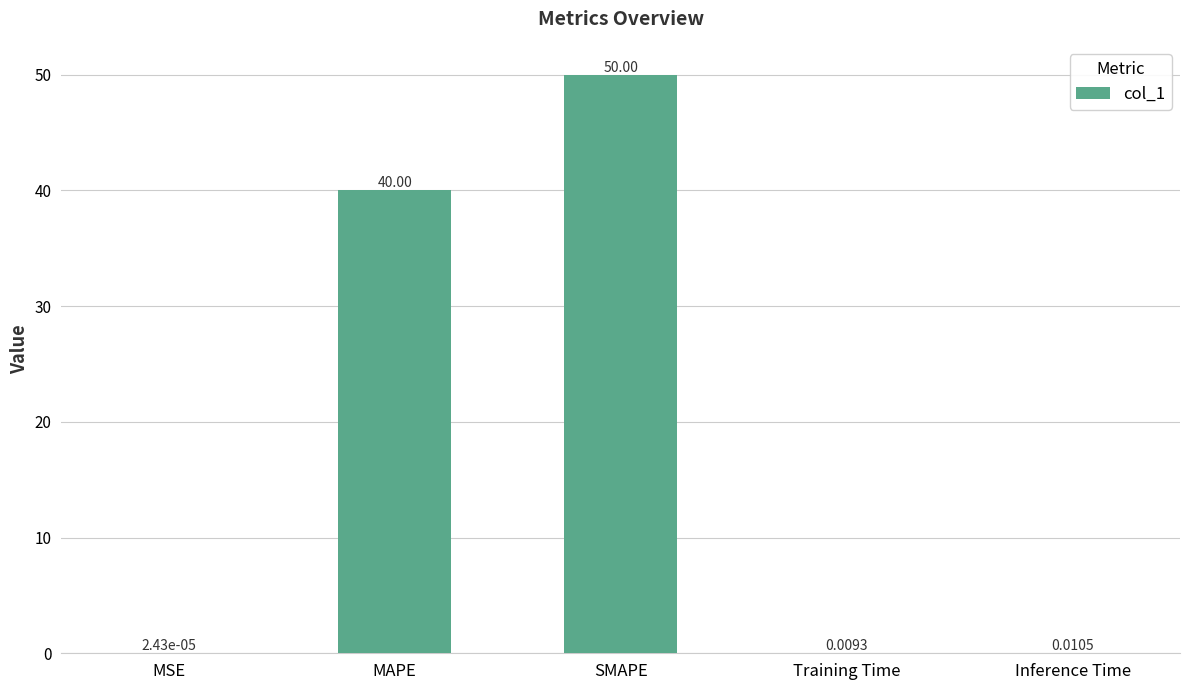

What is the sum of the values at SMAPE and Inference Time?

50.0